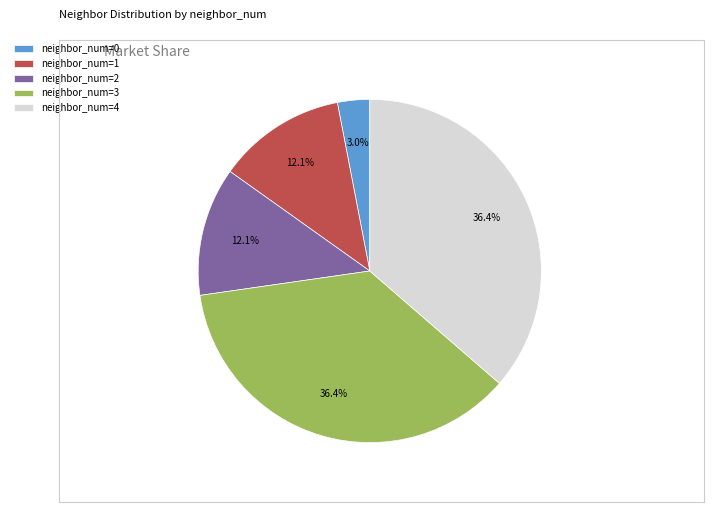

Is neighbor_num=4 the majority of the pie?

No